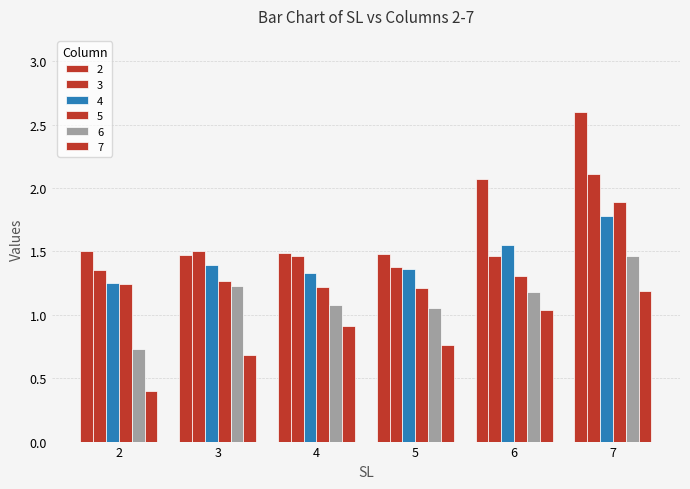

What value does the 4 series have at 5?

1.4